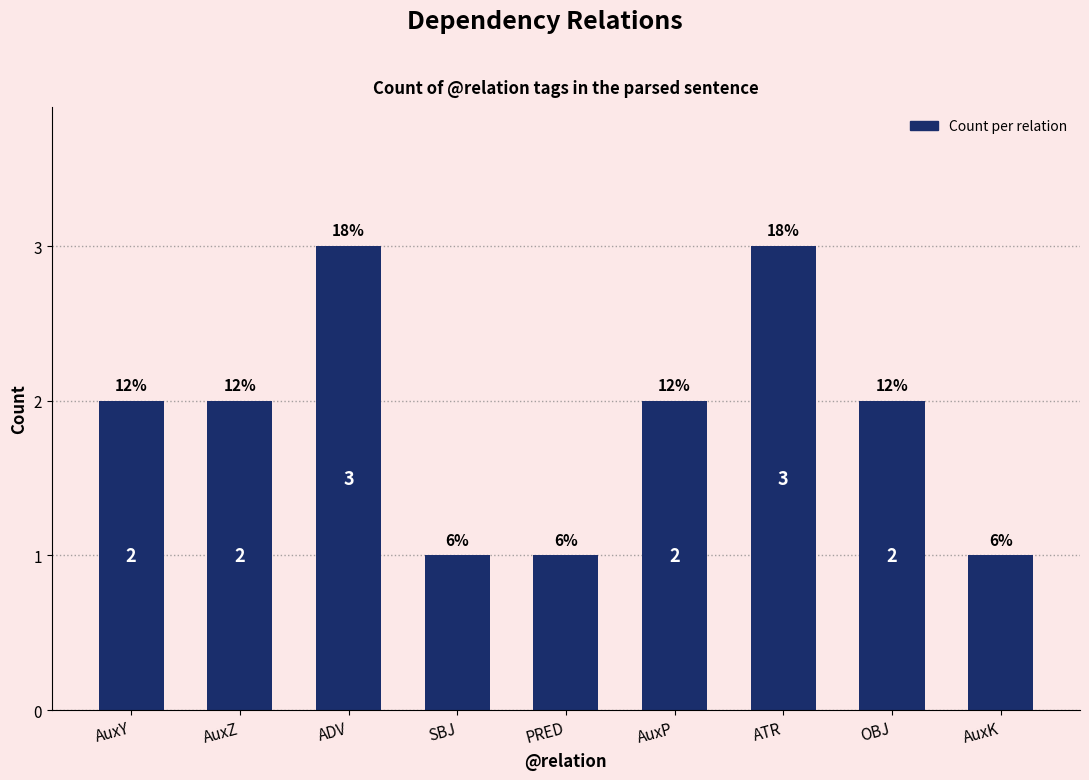

What is the value of the 7th bar from the left?

3